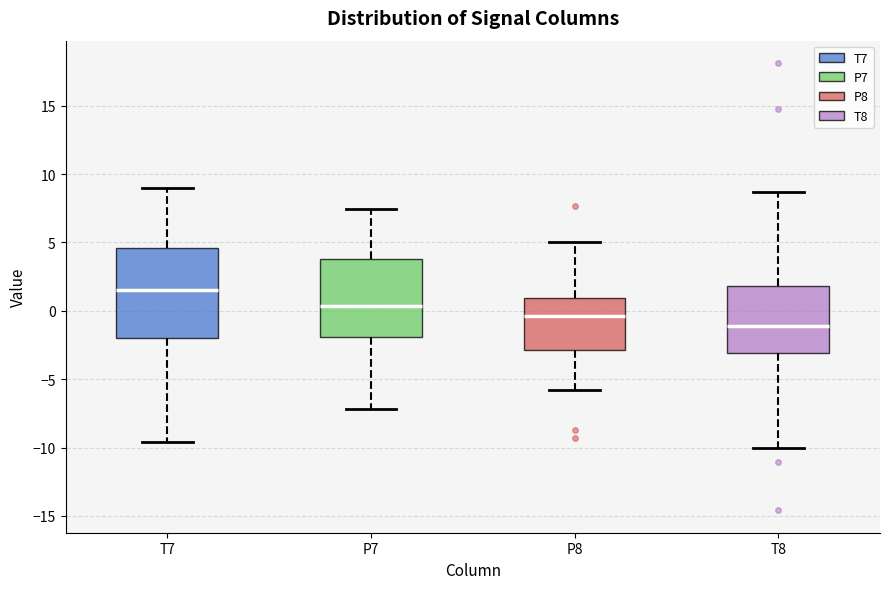

Where does the upper whisker of the box for P7 end on the y-axis? The values are not printed on the chart, so give them approximately, as read against the axis.

7.5